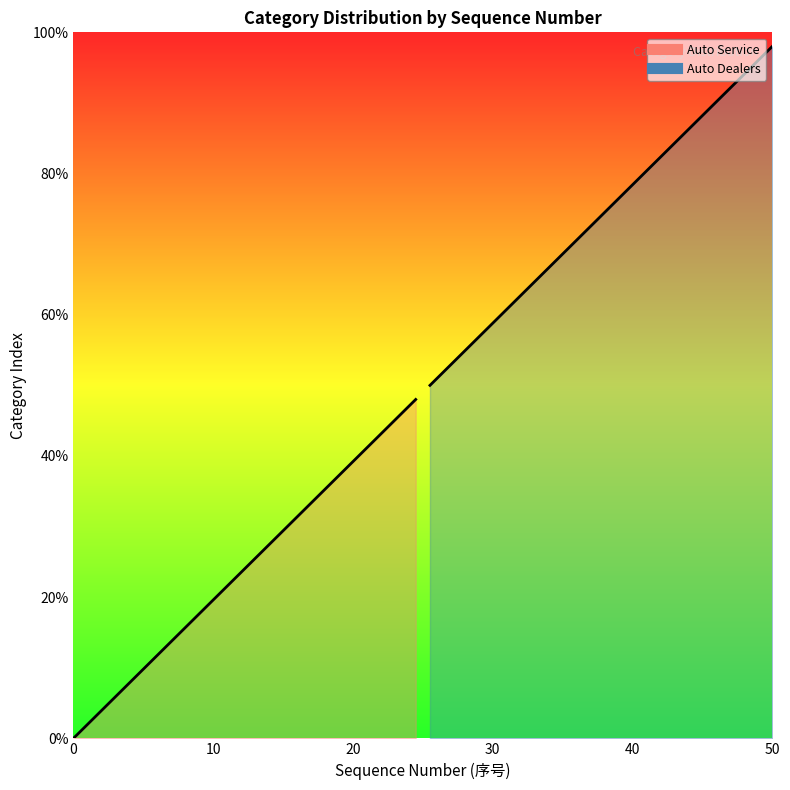

What is the value of the Auto Dealers point at the 8th from the left?

64.0